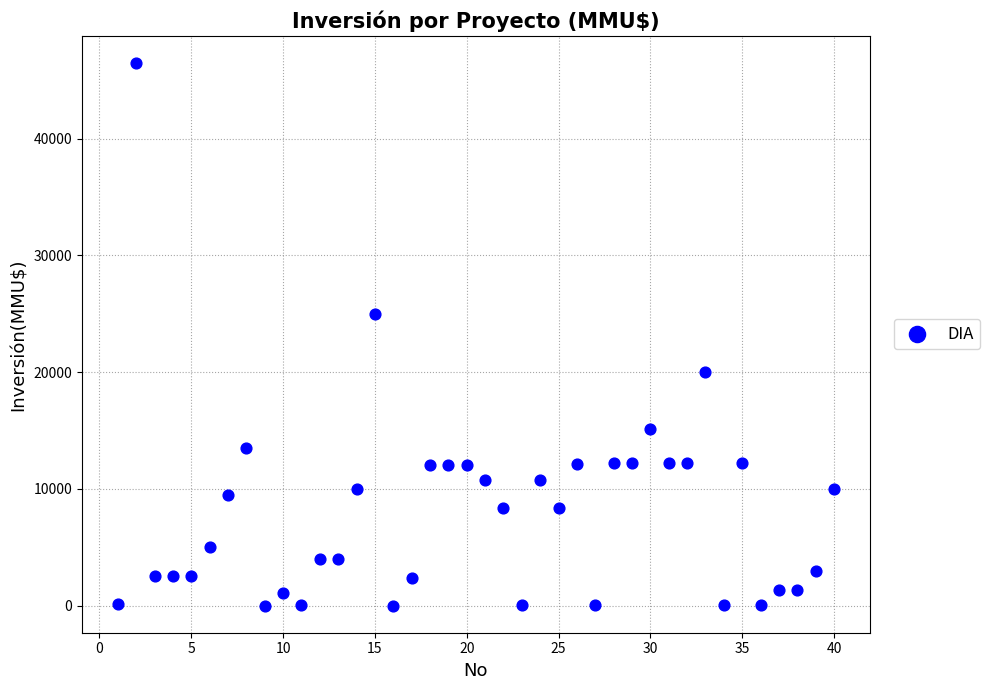

What is the range of X values (max minus min)?

39